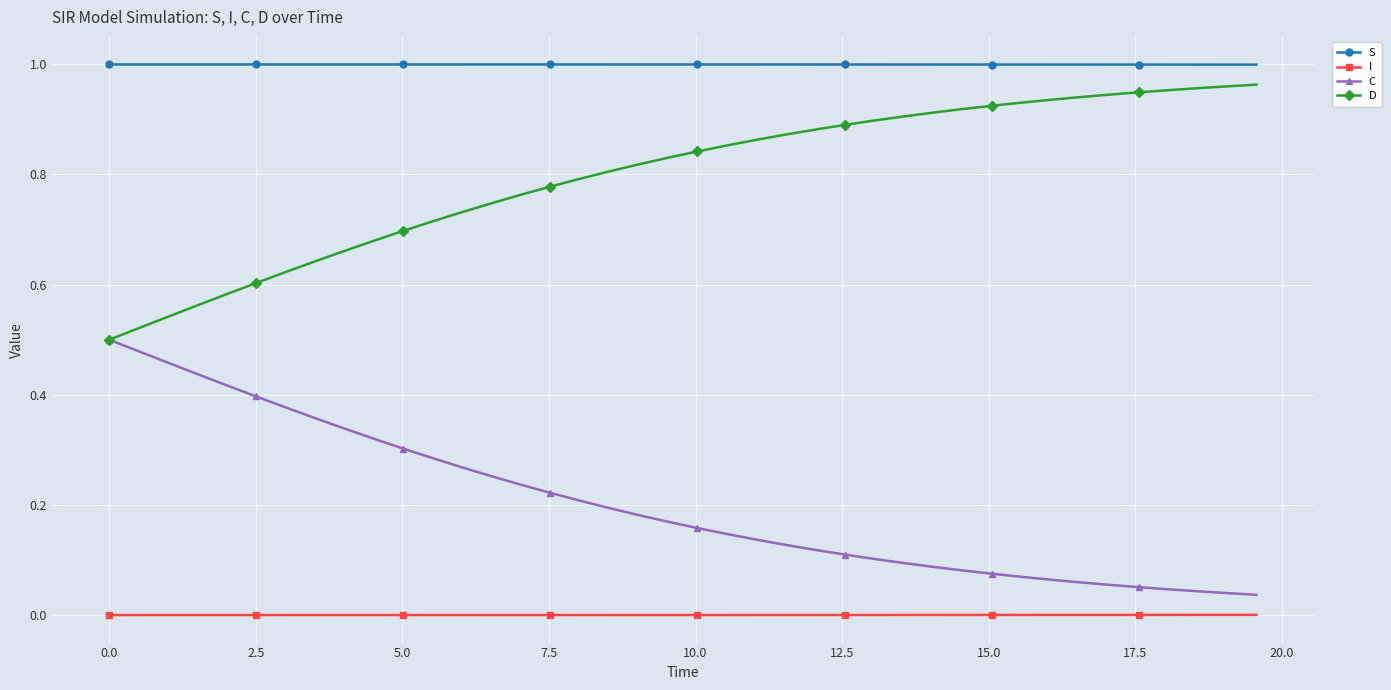

Rank the series by their average value, from highest to lowest.

S, D, C, I